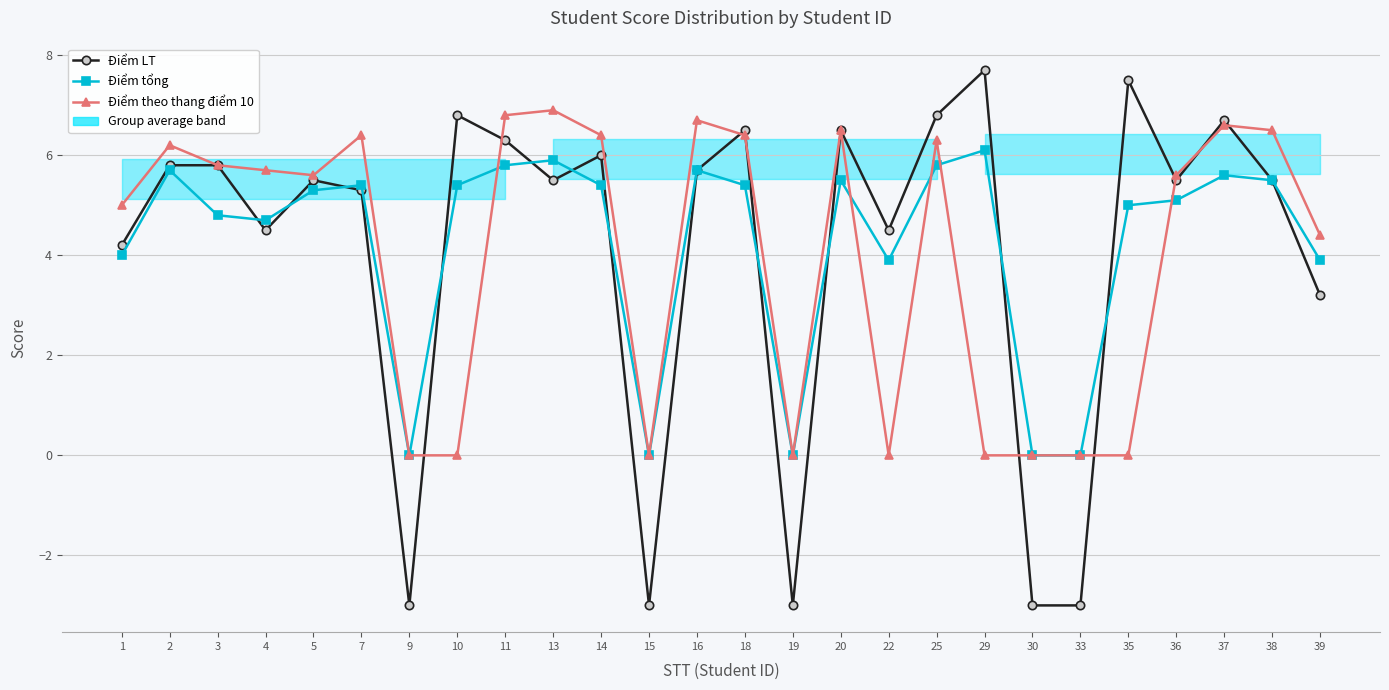

Which series has the widest spread of values?

Điểm LT